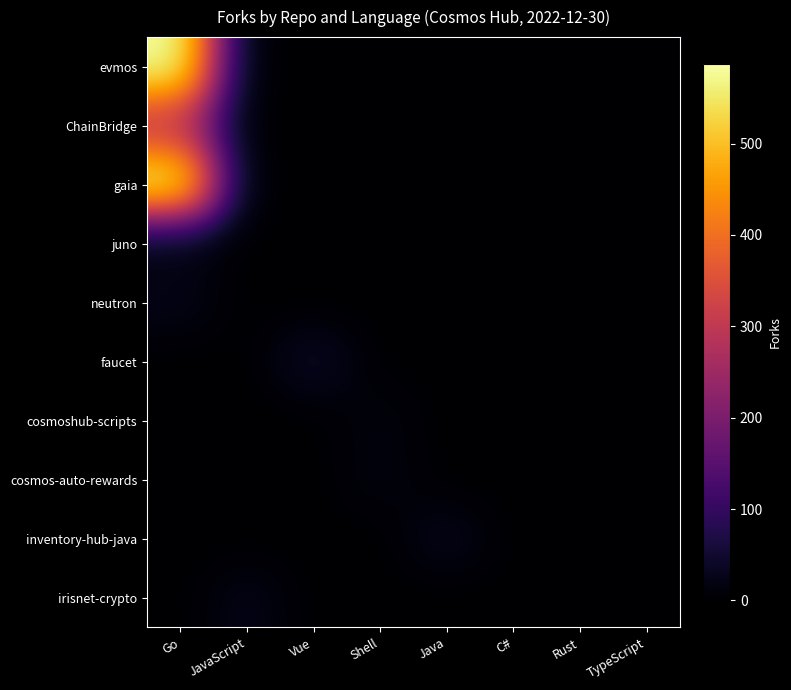

Which series has the largest total across all categories?

evmos